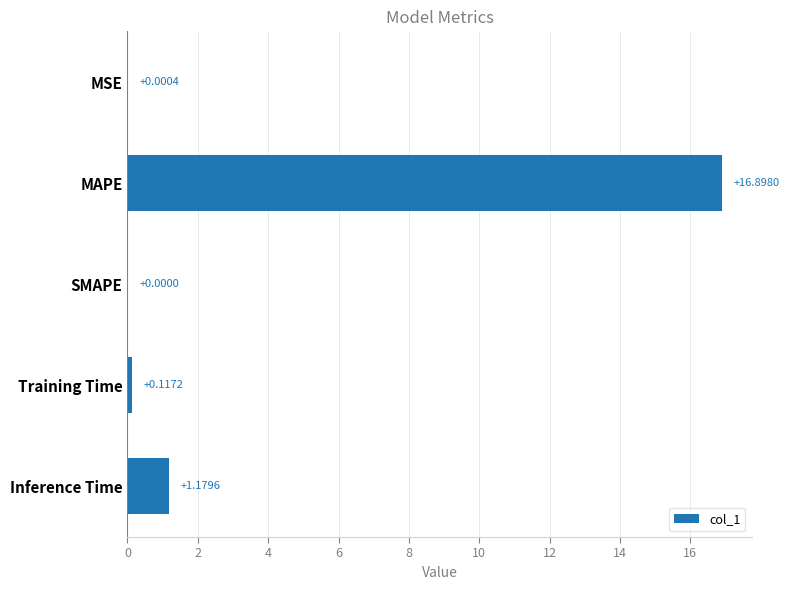

What is the change in value from MSE to Inference Time?

+1.2